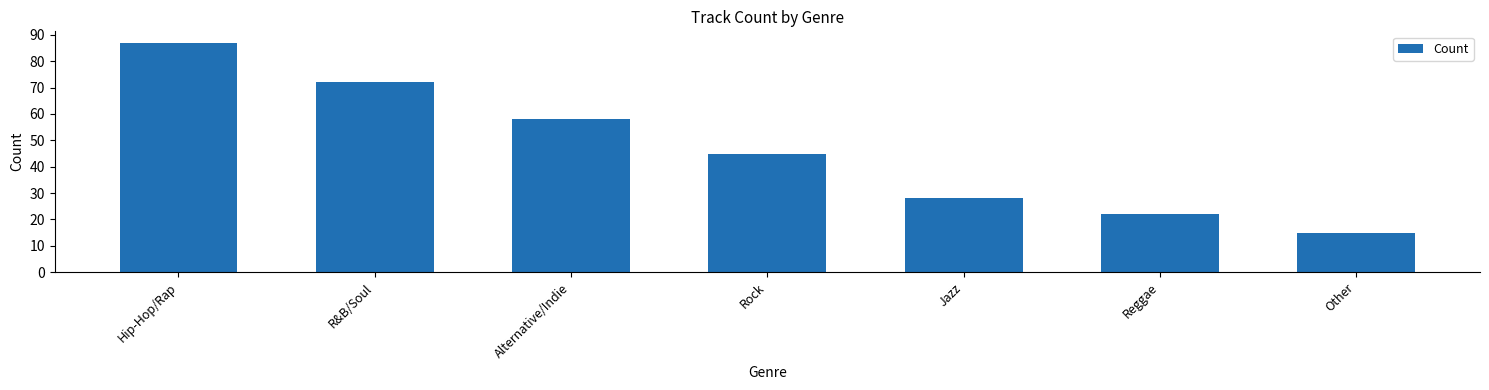

Are the bars grouped side by side (vs. stacked)?

No